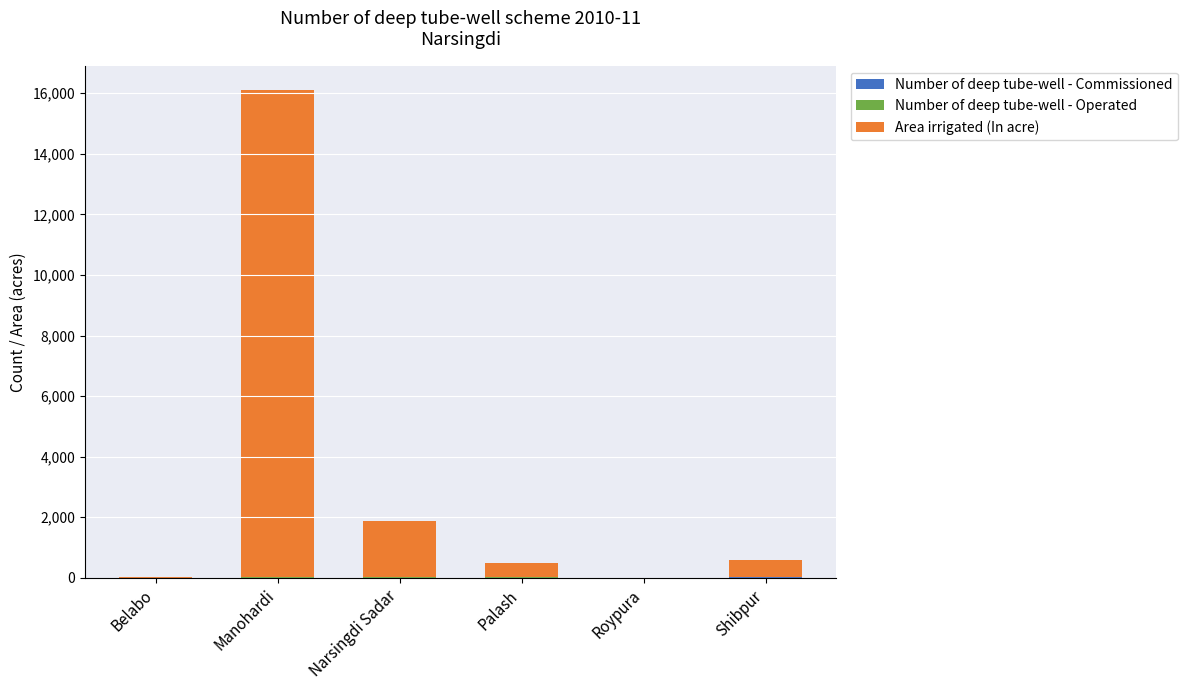

At which category is the sum across all series the highest?

Manohardi